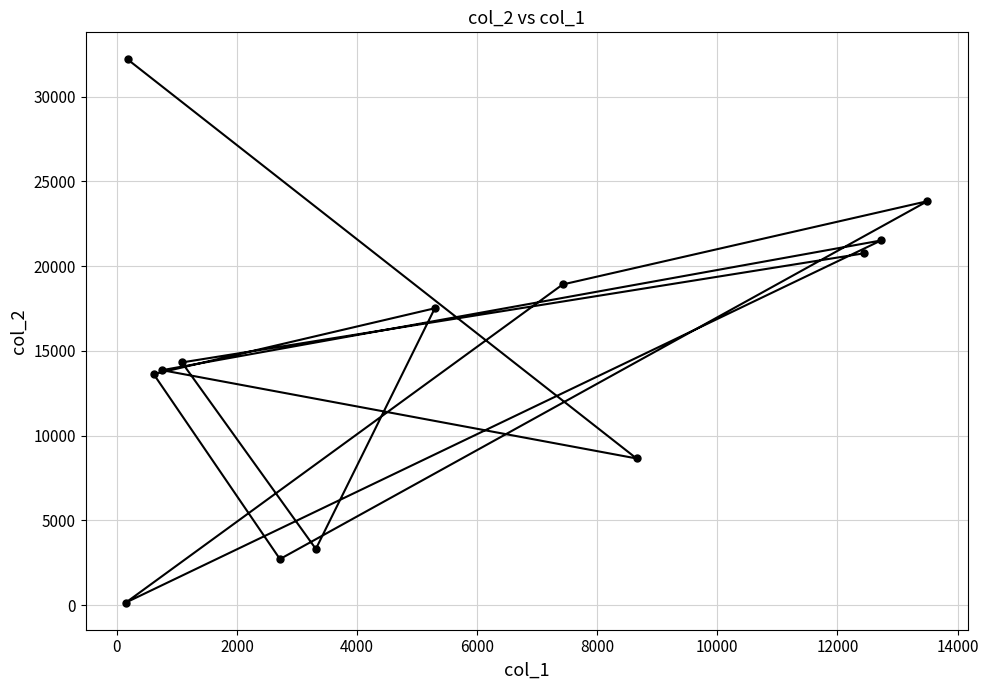

What is the maximum value shown in the chart?

32196